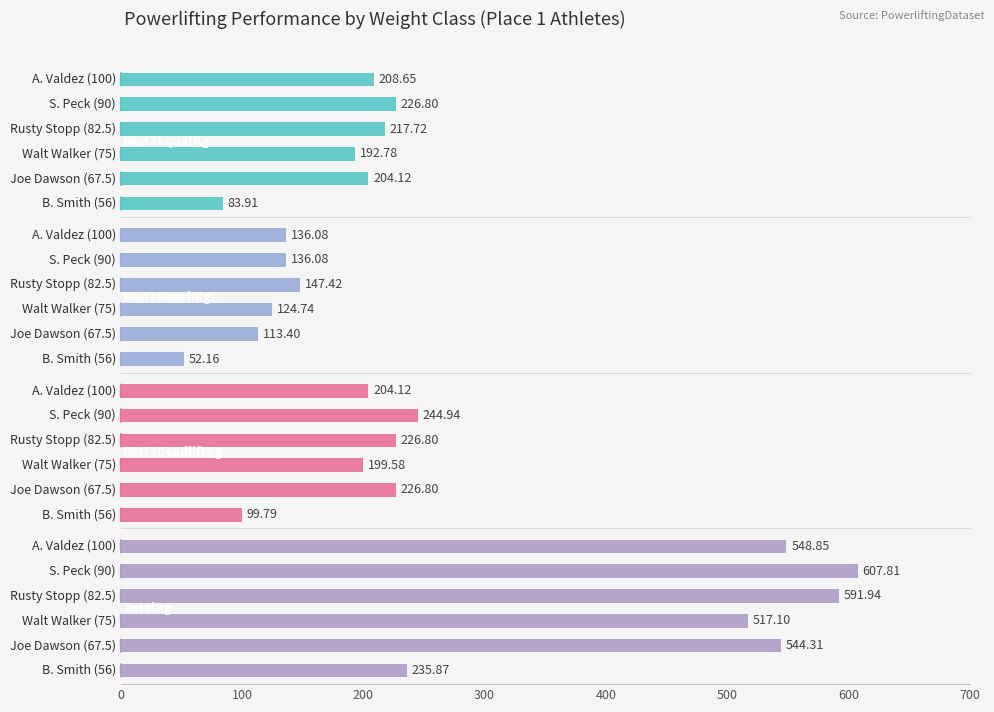

What is the difference between the second highest and minimum values in the Best3BenchKg series?

83.9